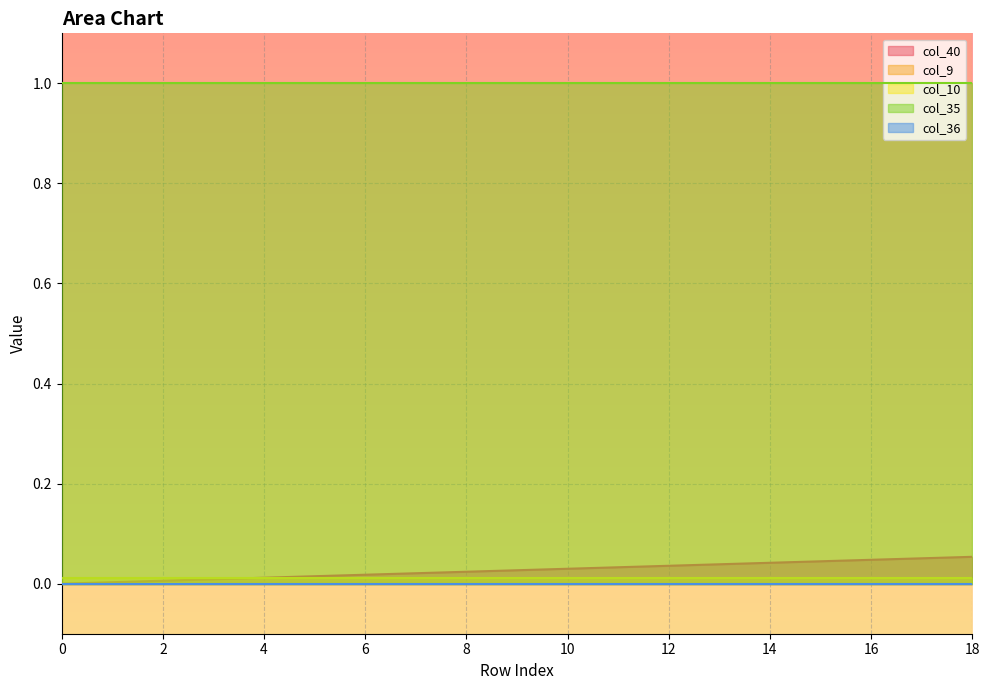

True or false: col_10 and col_9 cross at least once.

False